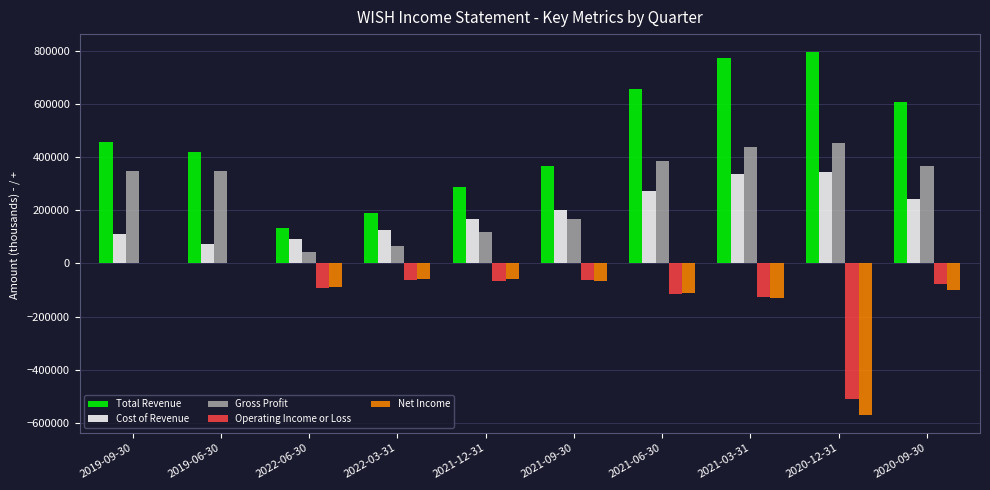

What is the sum of all Operating Income or Loss values?

-1109000